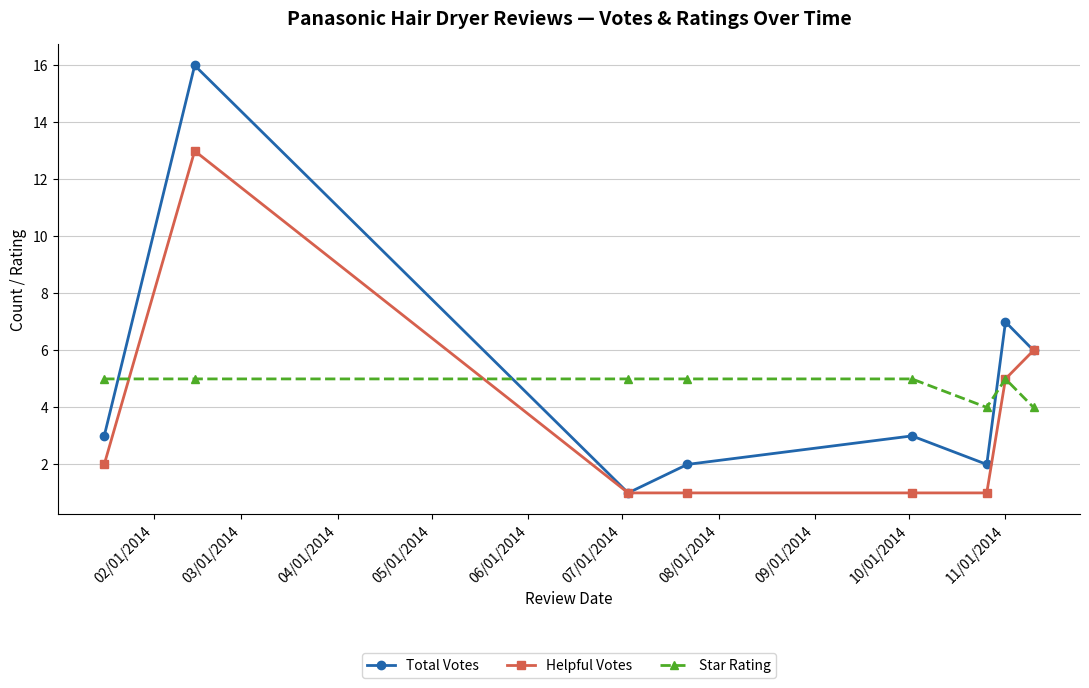

What is the greatest value displayed?

16